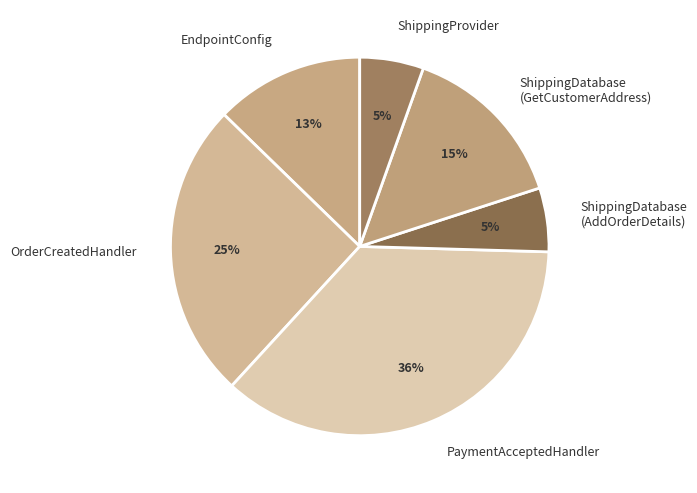

Between ShippingProvider and EndpointConfig, which is larger?

EndpointConfig